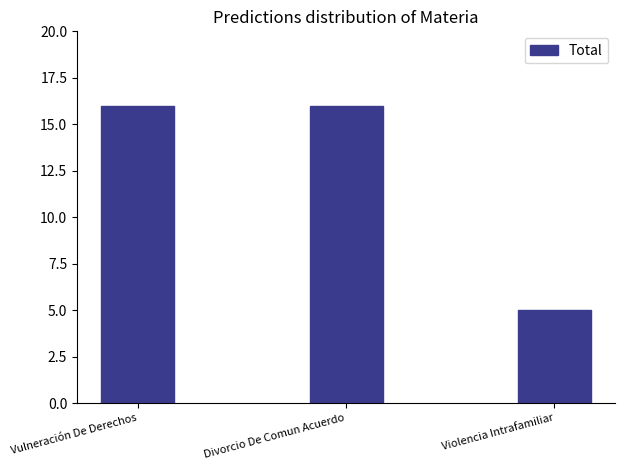

Read the value at Divorcio De Comun Acuerdo, to the nearest 10.

20